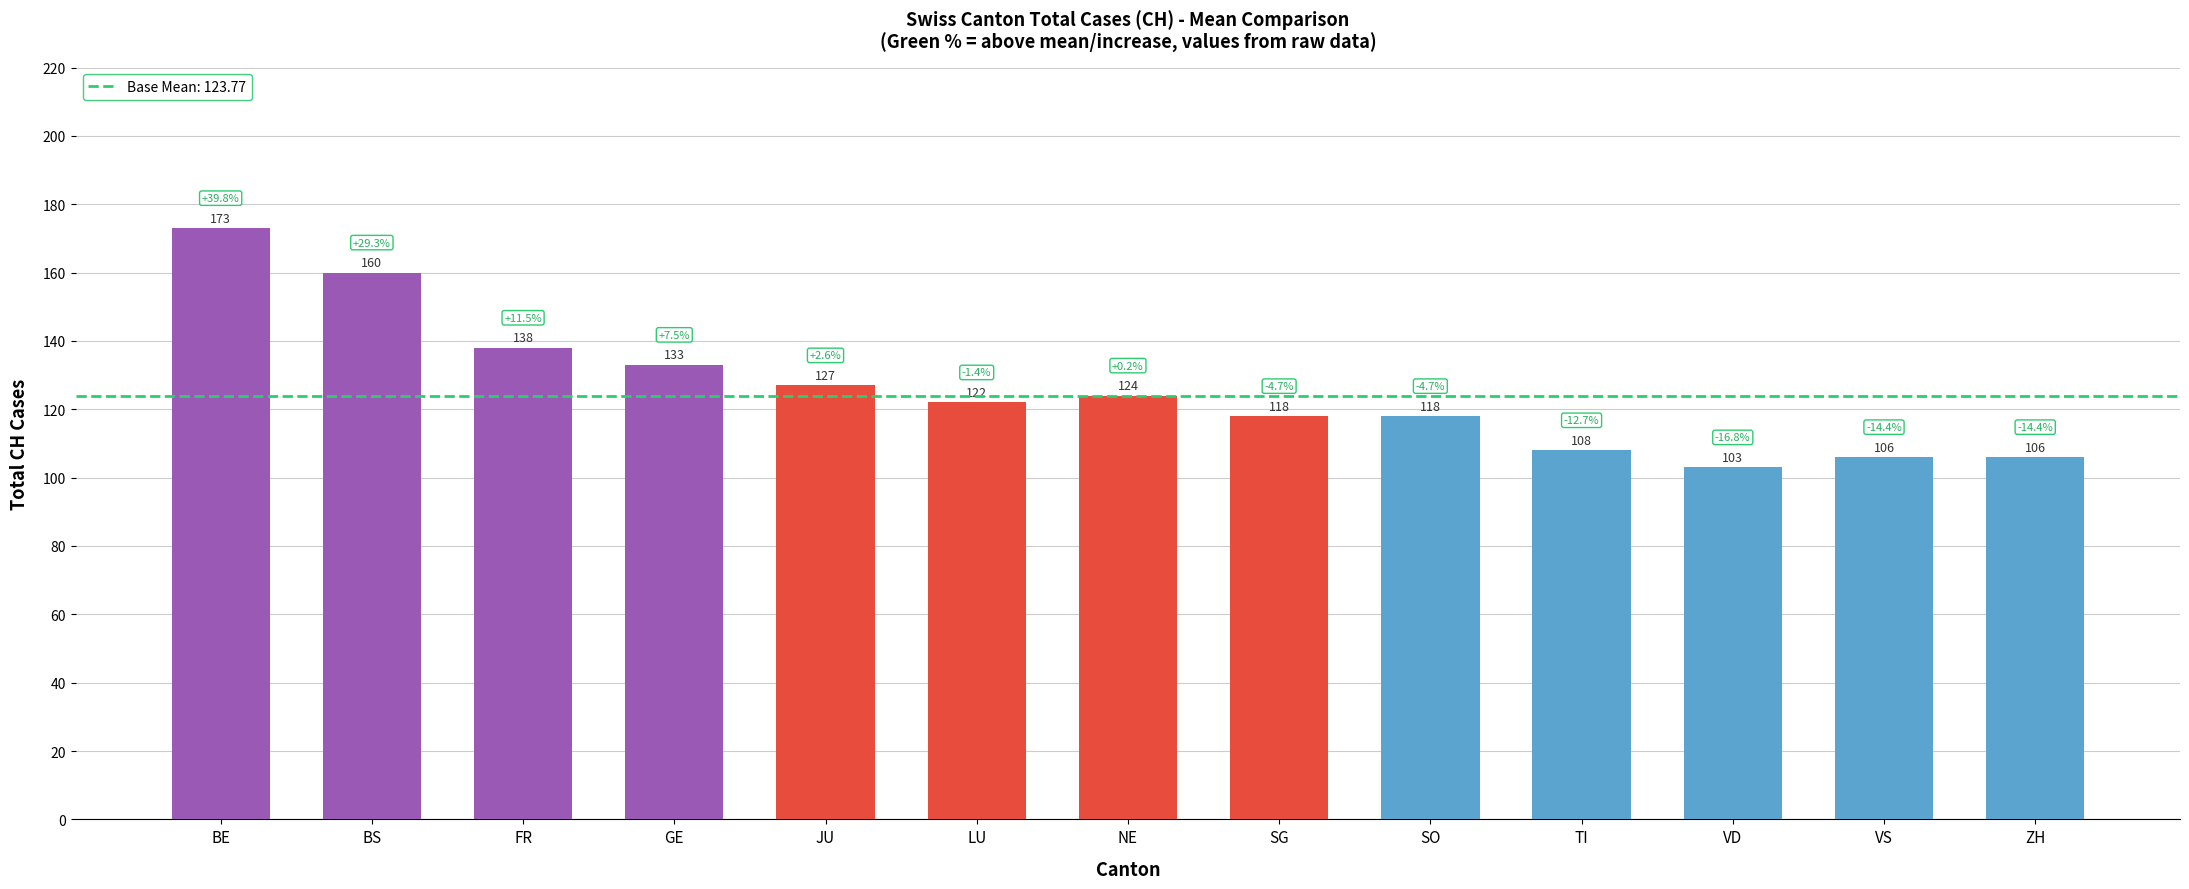

What is the value of the 4th bar from the left?

133